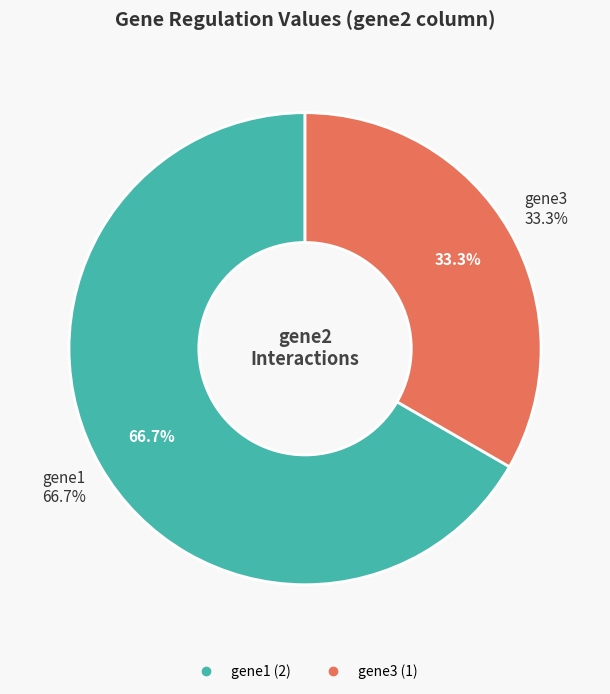

To the nearest percent, what is the average slice percentage?

50%